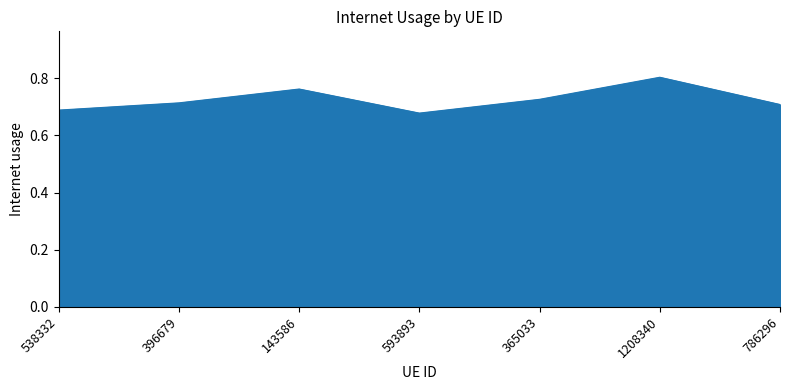

How many lines are shown in the chart?

1